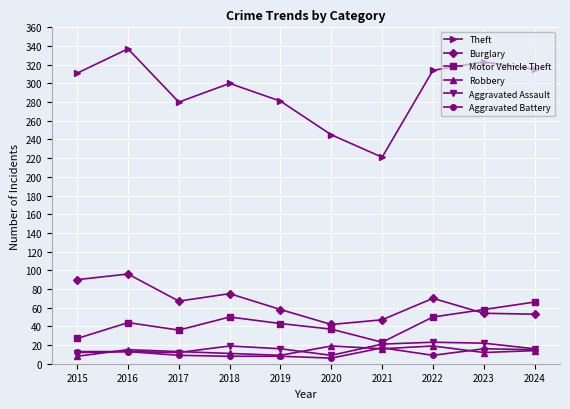

What is the sum of all Aggravated Battery values?

114